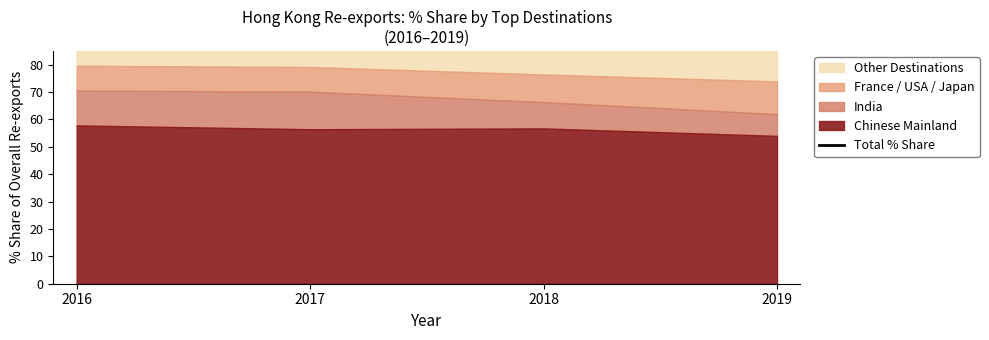

Rank the categories by value from highest to lowest.

2016, 2017, 2018, 2019